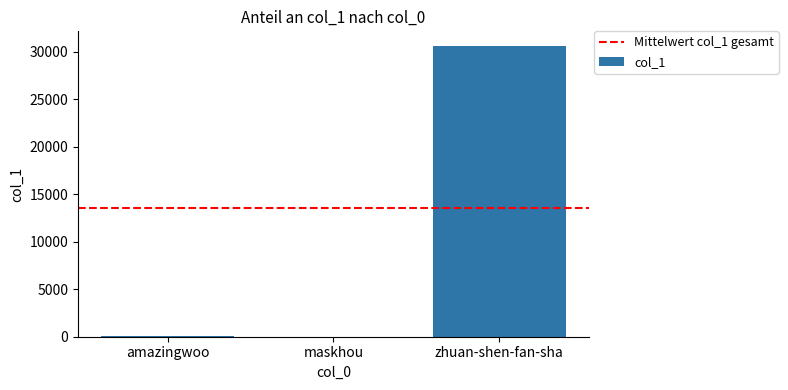

The chart shows a value of 30603 at zhuan-shen-fan-sha. True or false?

True